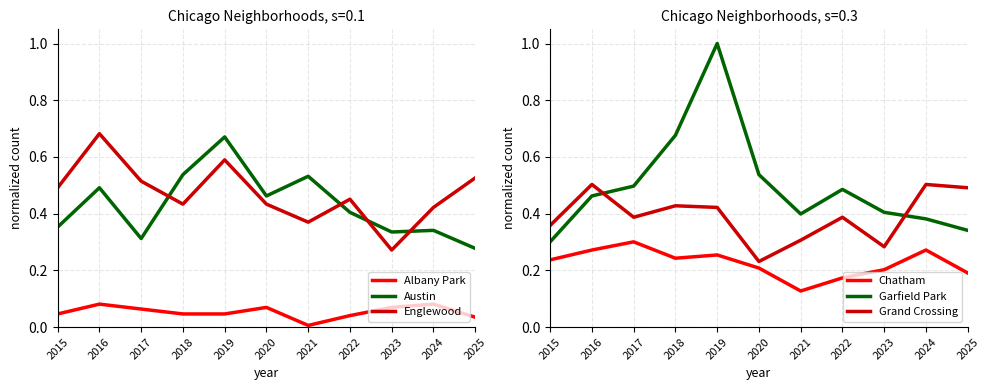

How many distinct data groups are displayed?

6